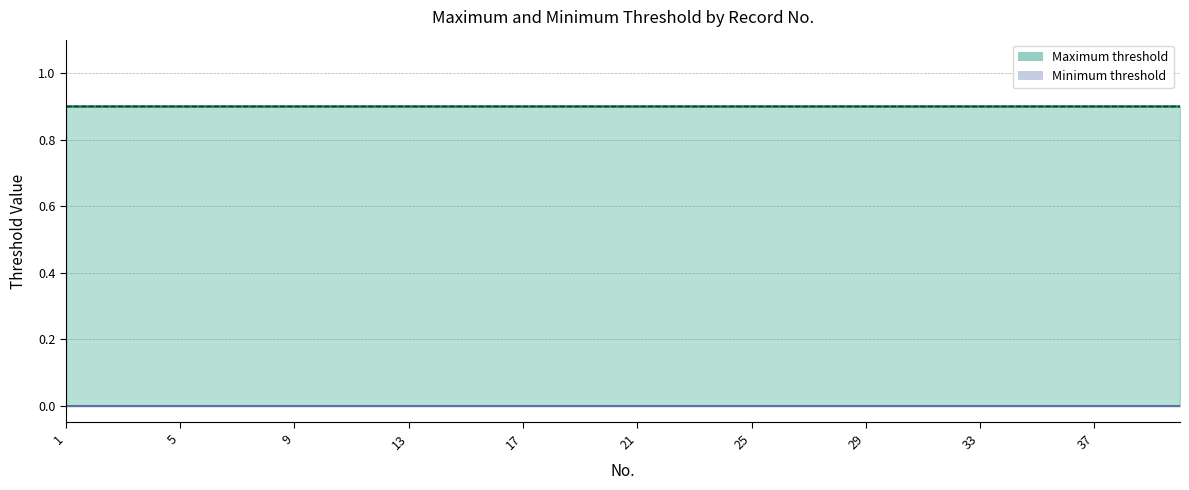

True or false: Maximum threshold has more than 1 interior local peaks.

False